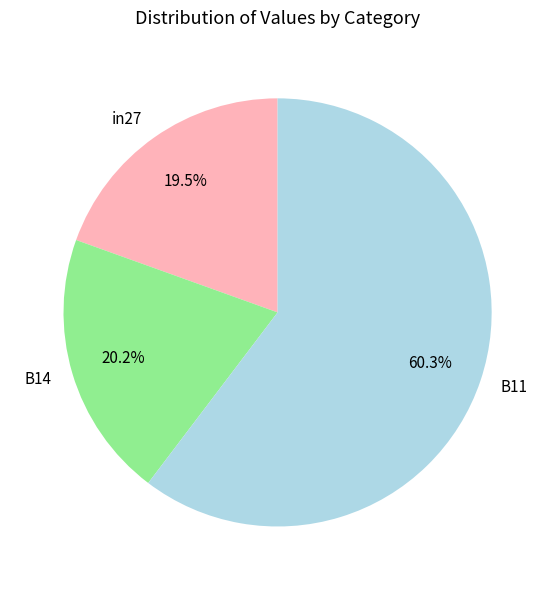

Does any single category account for the majority?

Yes